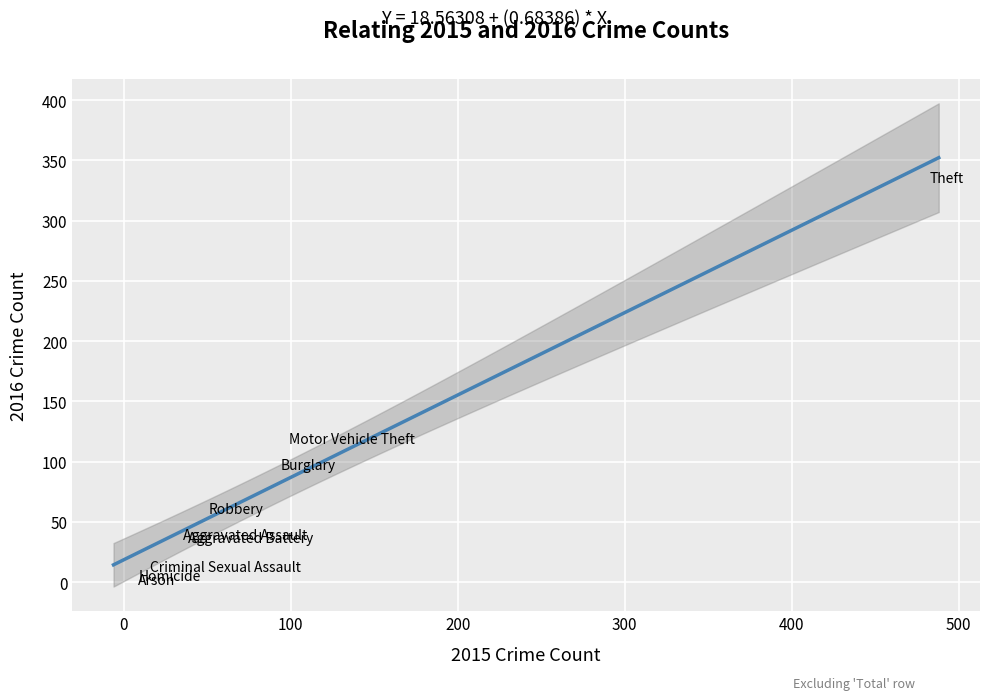

What Y value in the scatter plot is closest to 168?

119